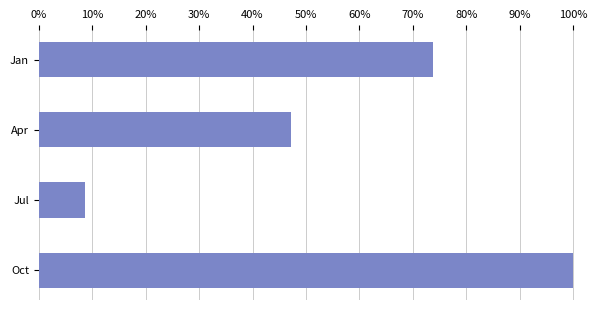

What is the smallest value displayed?

0.1